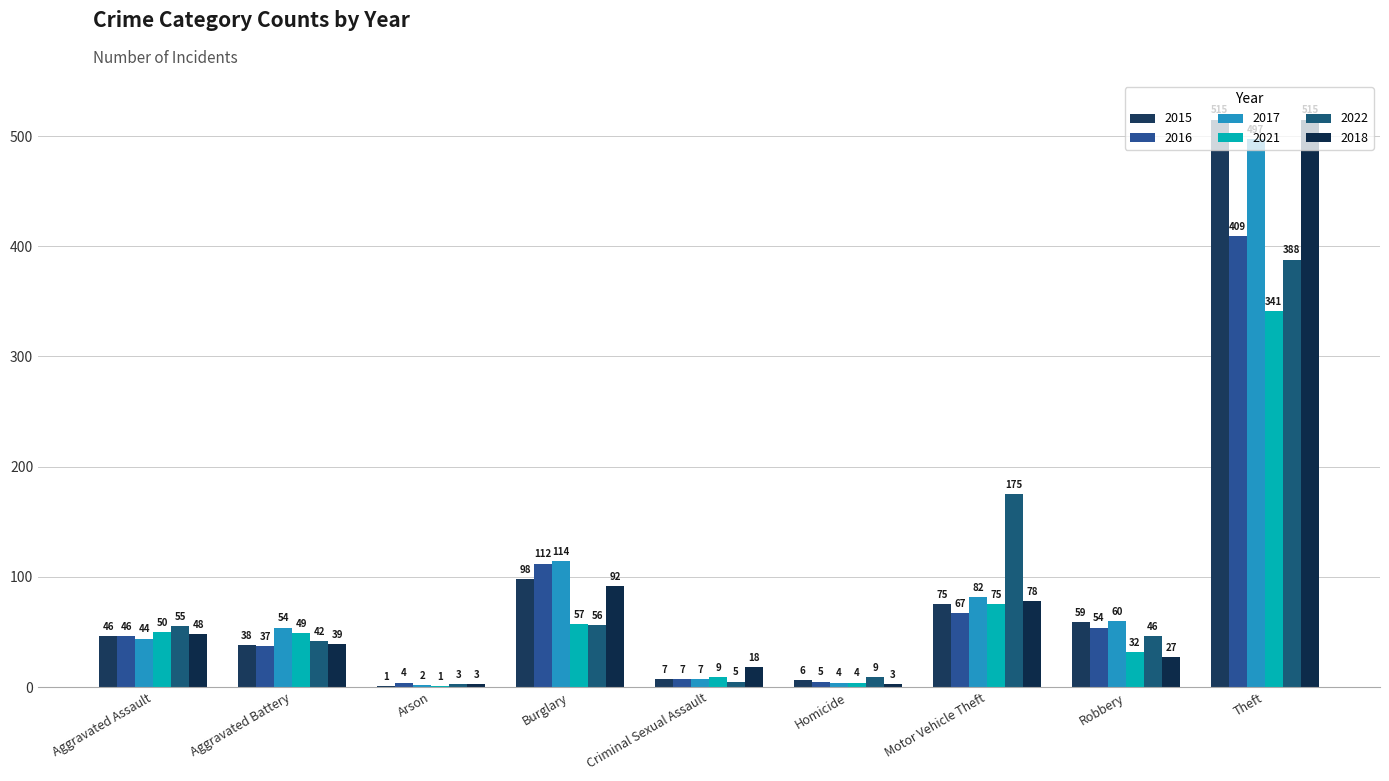

What is the lowest value of the 2022 series?

3